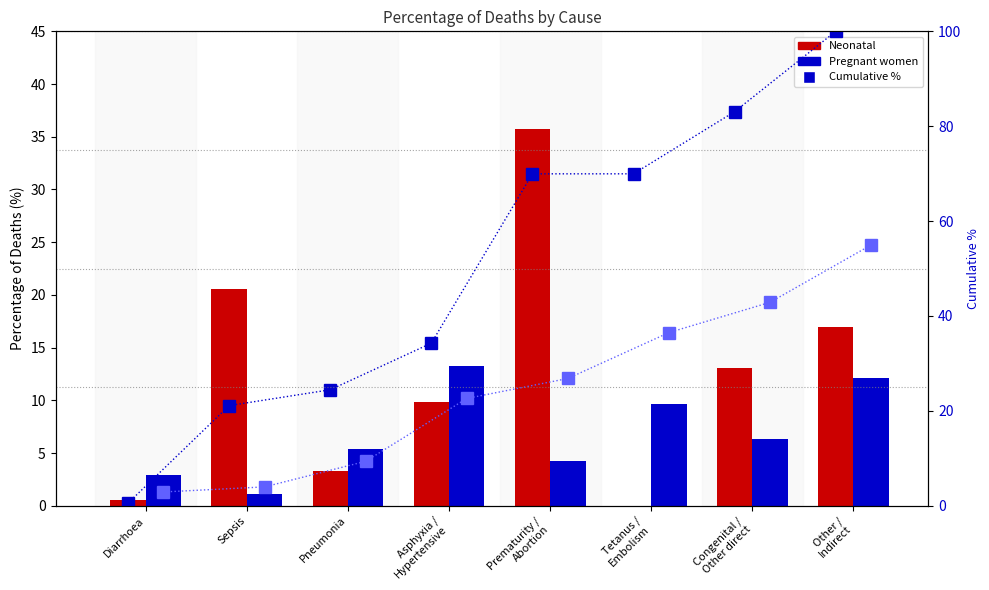

Reading left to right, list all the values displayed in this chart.

Neonatal: 0.6	20.5	3.3	9.8	35.7	0.0	13.1	16.9
Pregnant women: 2.9	1.1	5.4	13.2	4.2	9.7	6.4	12.1
Neonatal cumulative: 0.6	21.1	24.5	34.3	70.0	70.0	83.1	100.0
Pregnant cumul.: 2.9	4.0	9.4	22.6	26.8	36.5	42.9	55.0